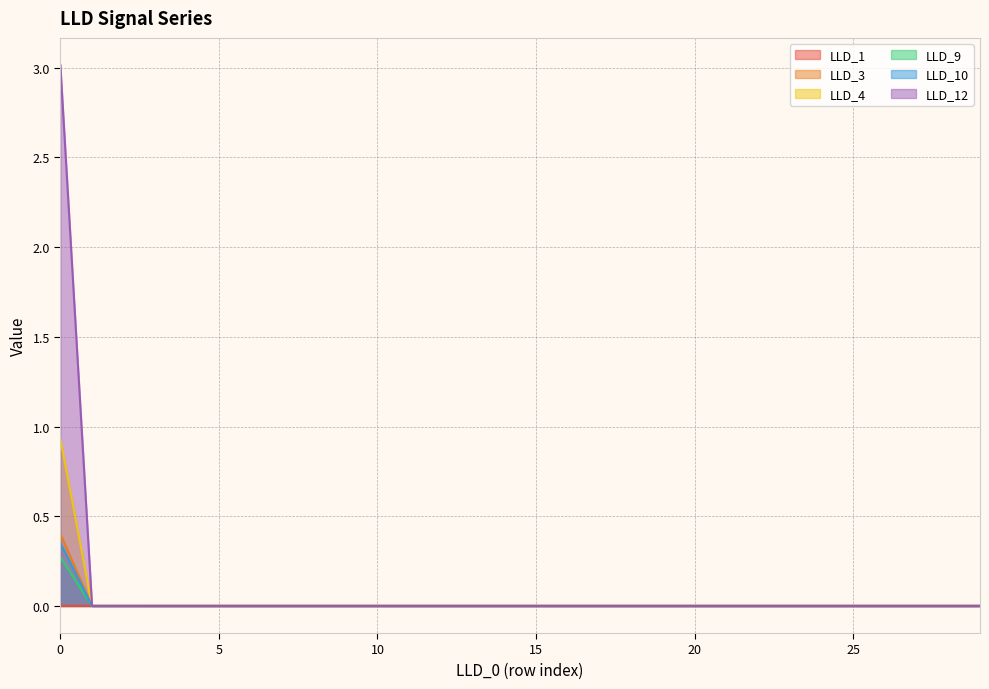

Which series has the widest spread of values?

LLD_12